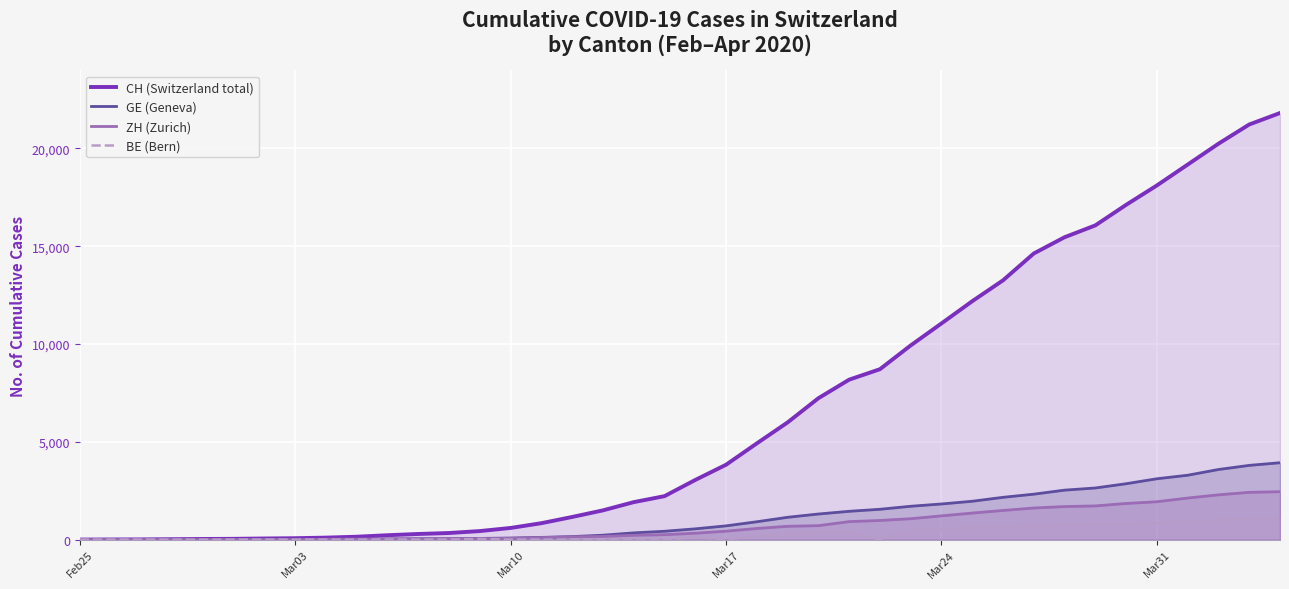

Which series has the largest total across all categories?

CH (Switzerland total)